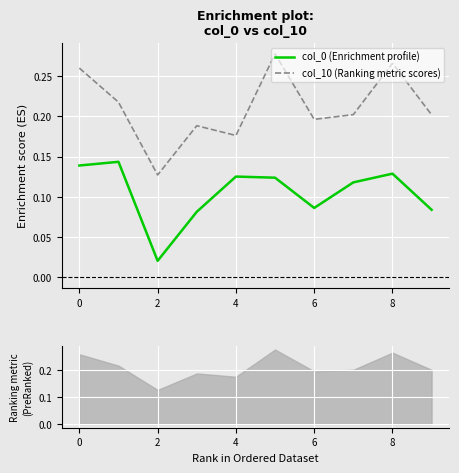

True or false: col_0 (series A) and col_10 (series B) intersect in this chart.

False